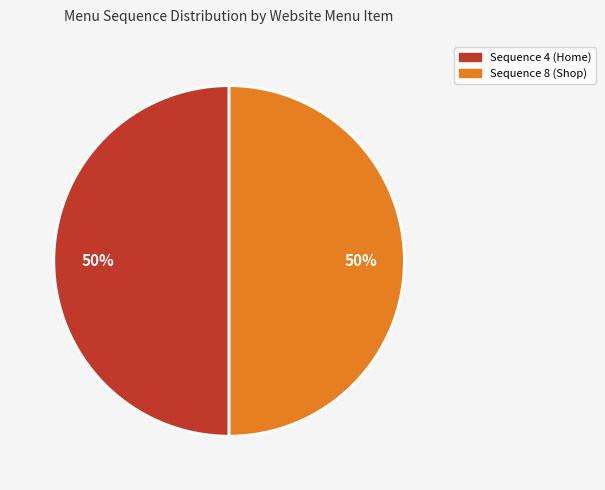

Approximately how many times larger is the value at Sequence 8 (Shop) compared to Sequence 4 (Home)?

1.0